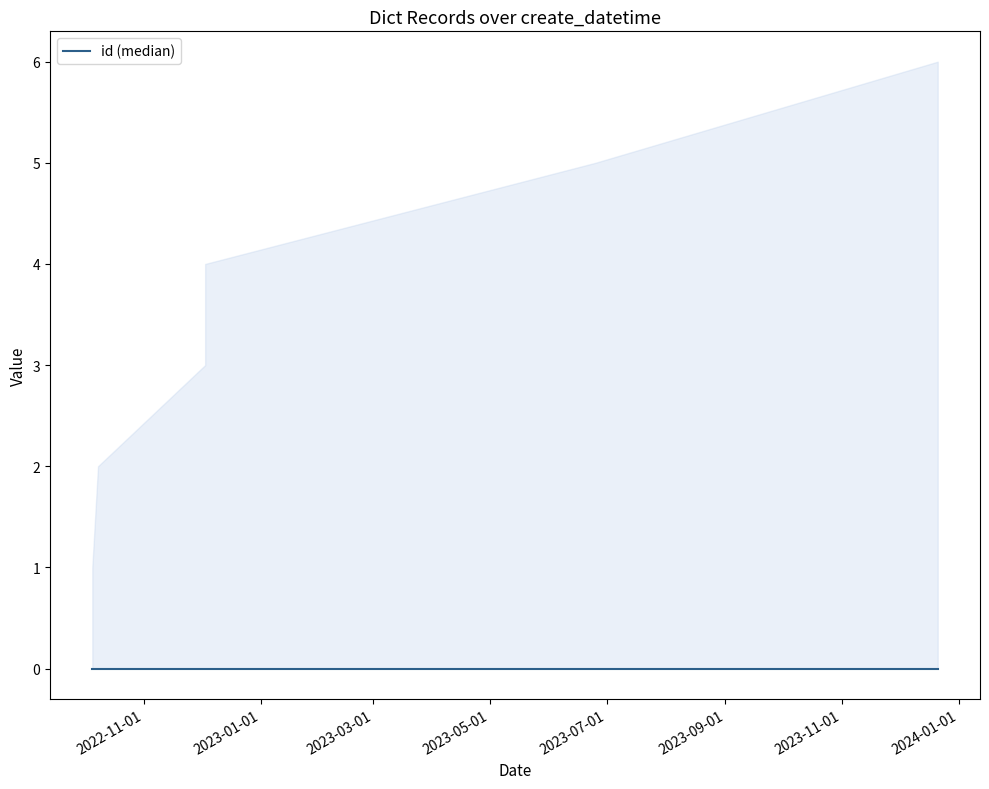

What is the label of the 3rd point from the left?

2022-12-03